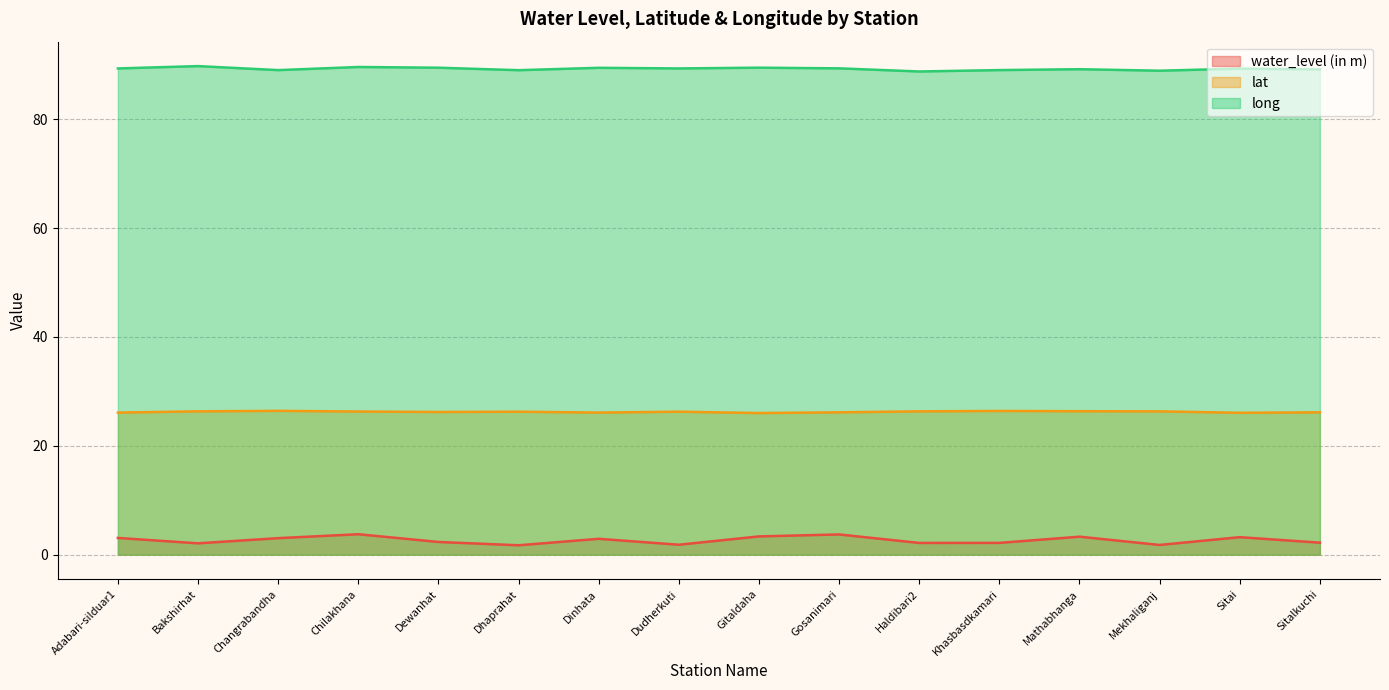

Rank the series by their average value, from lowest to highest.

water_level (in m), lat, long